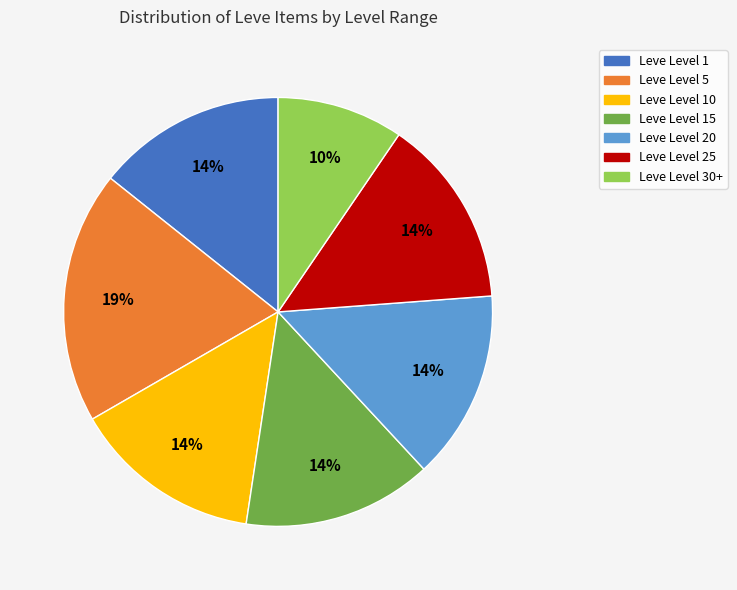

To the nearest percent, what is the average slice percentage?

14%